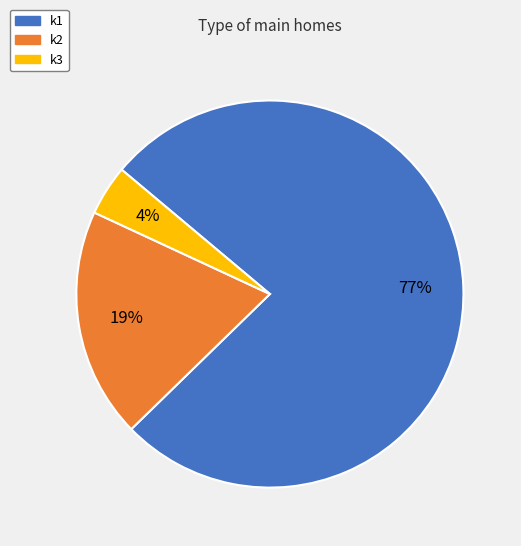

The k2 slice represents 32% of the pie. True or false?

False